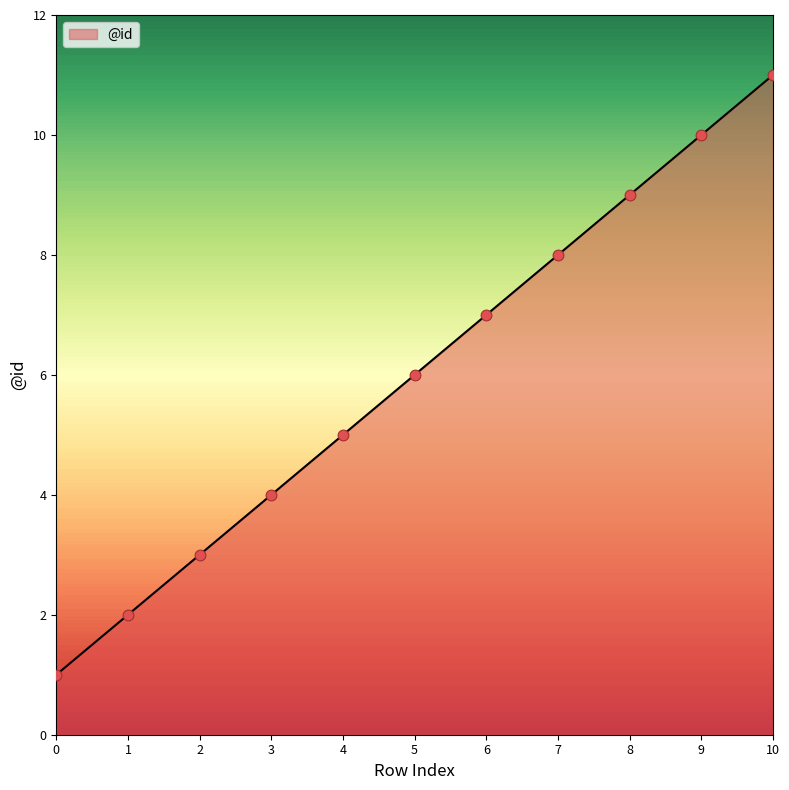

What is the change in value from 3 to 4?

+1